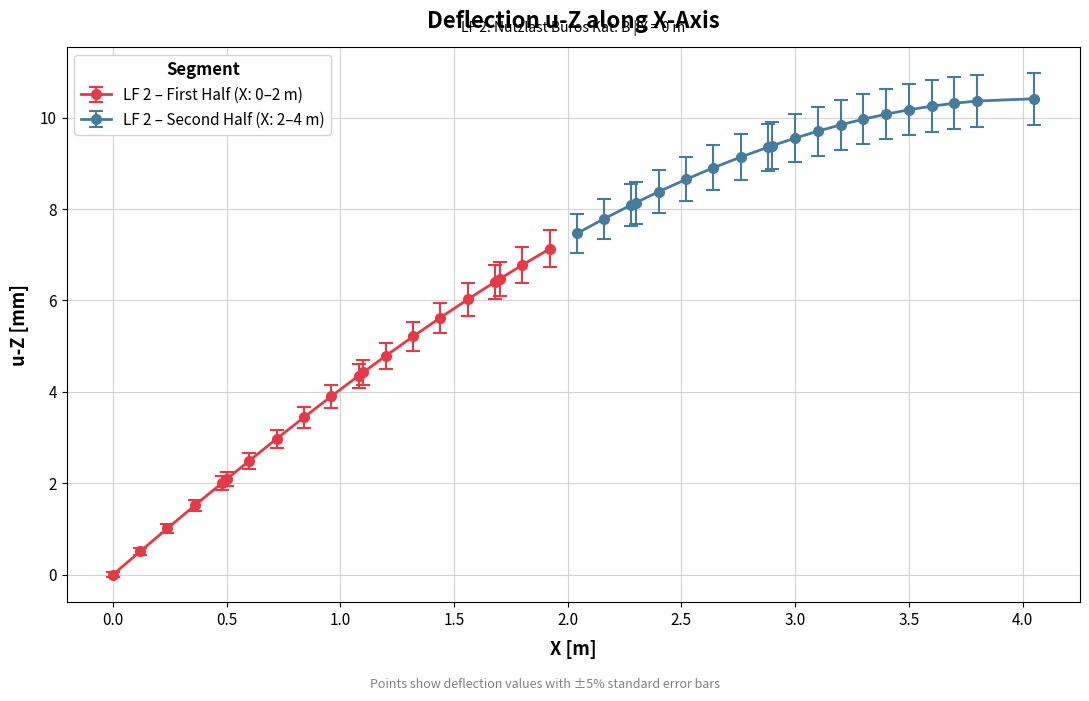

How many values in the X [m] series exceed 2?

20